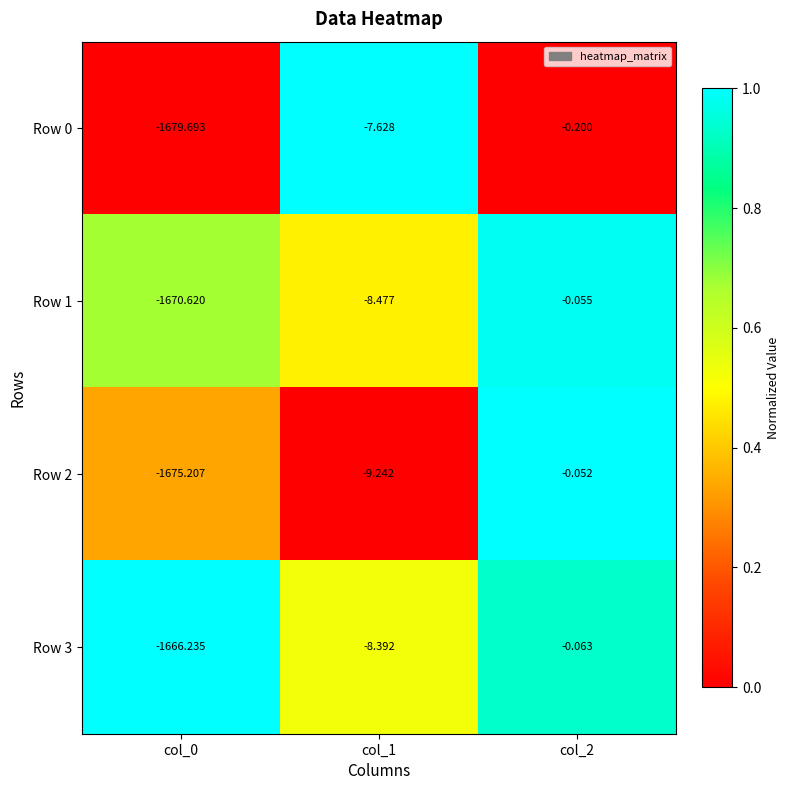

Is the value of Row 2 at col_1 greater than the value of Row 1 at col_2?

No